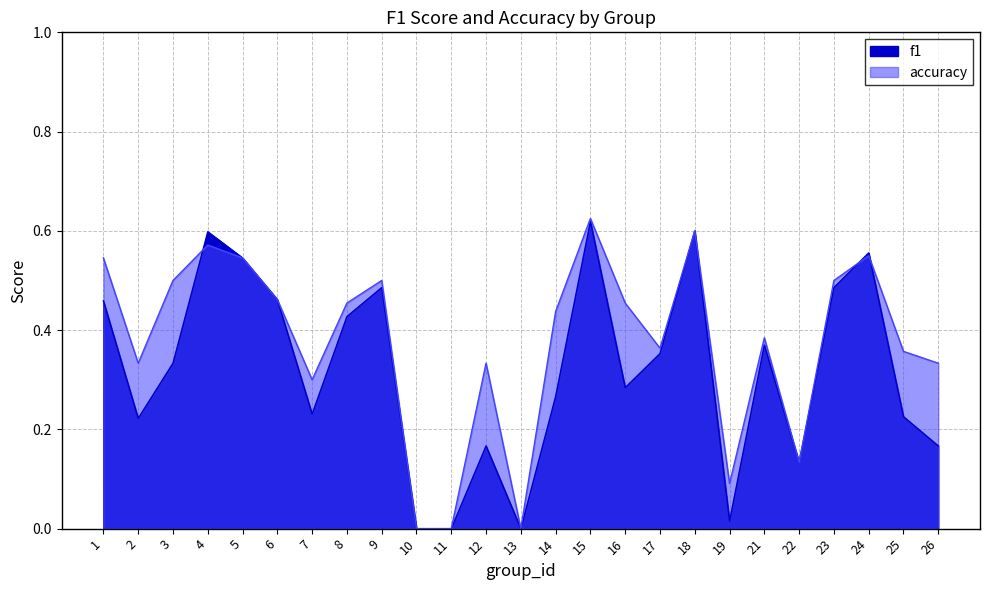

What is the average value of the f1 series?

0.3